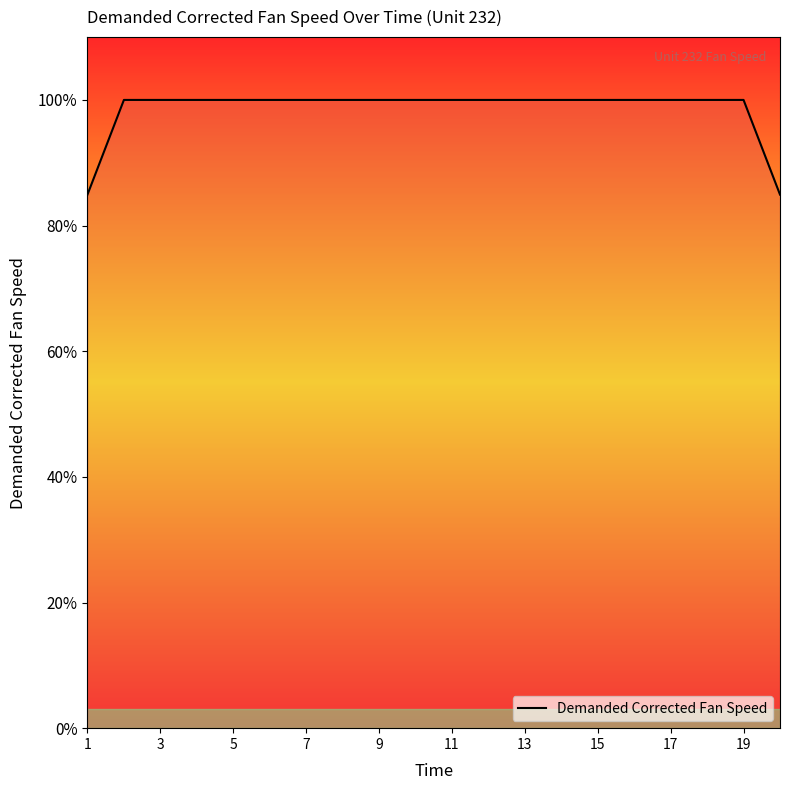

What is the average value?

98.5